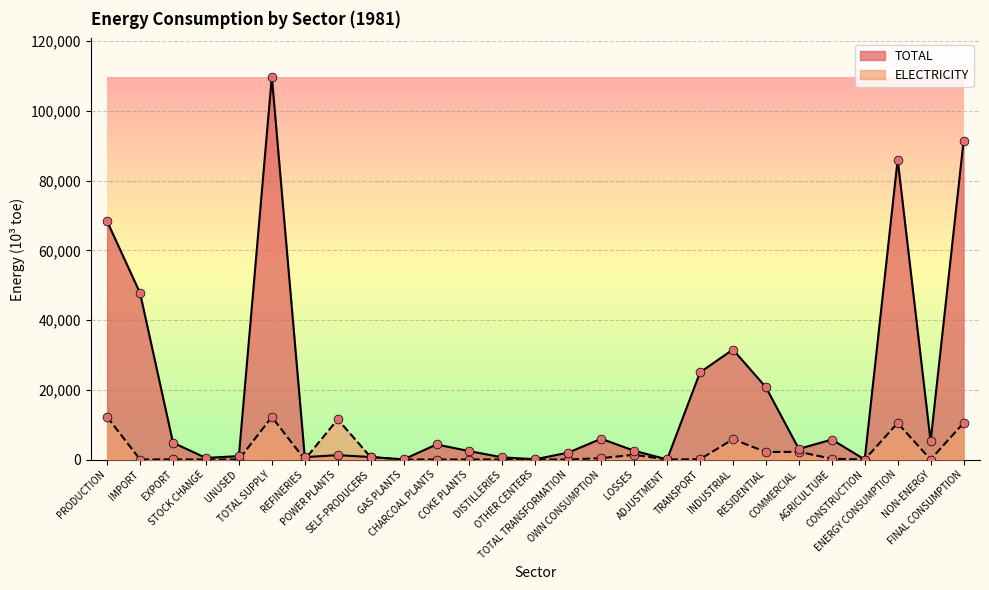

Which series has the largest Y range (max minus min)?

TOTAL